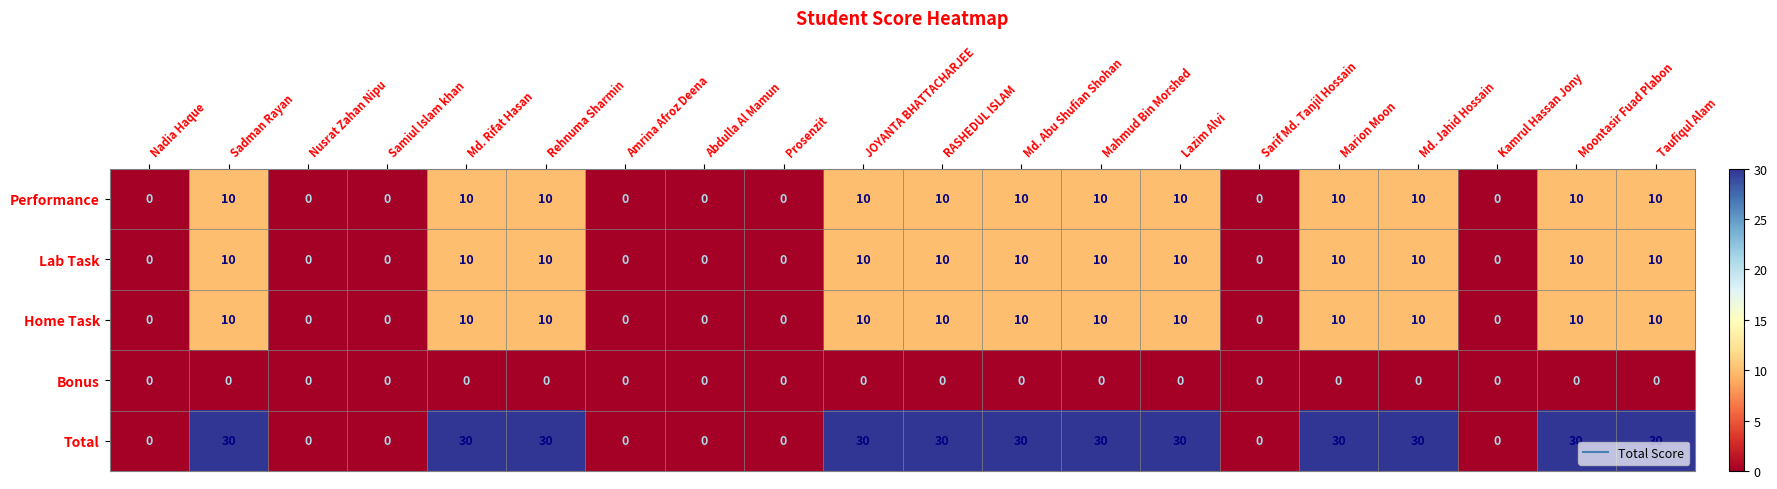

Which series has the largest total across all categories?

Total